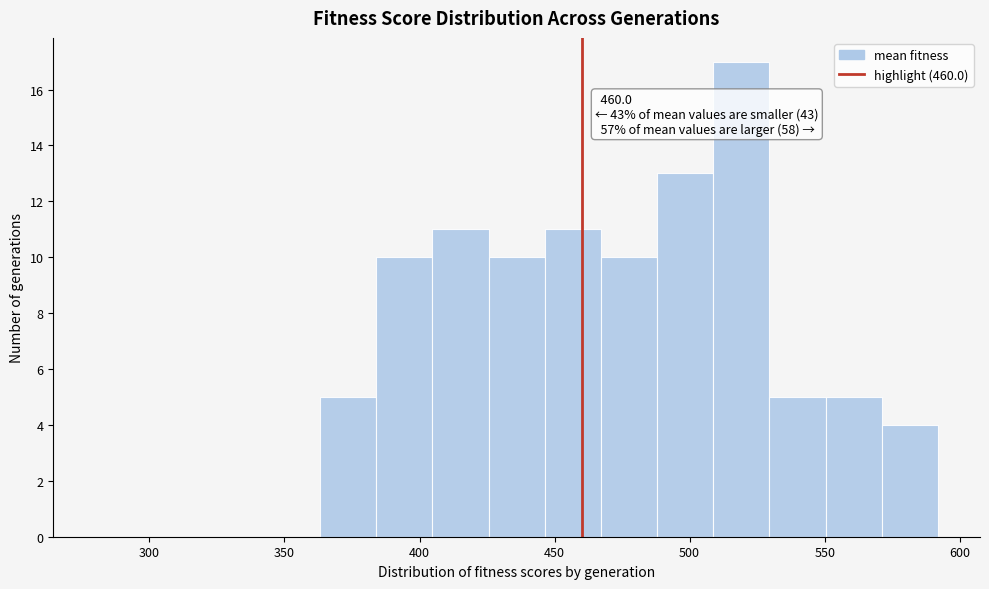

Over which range of the x-axis is the bar tallest?

510 to 530